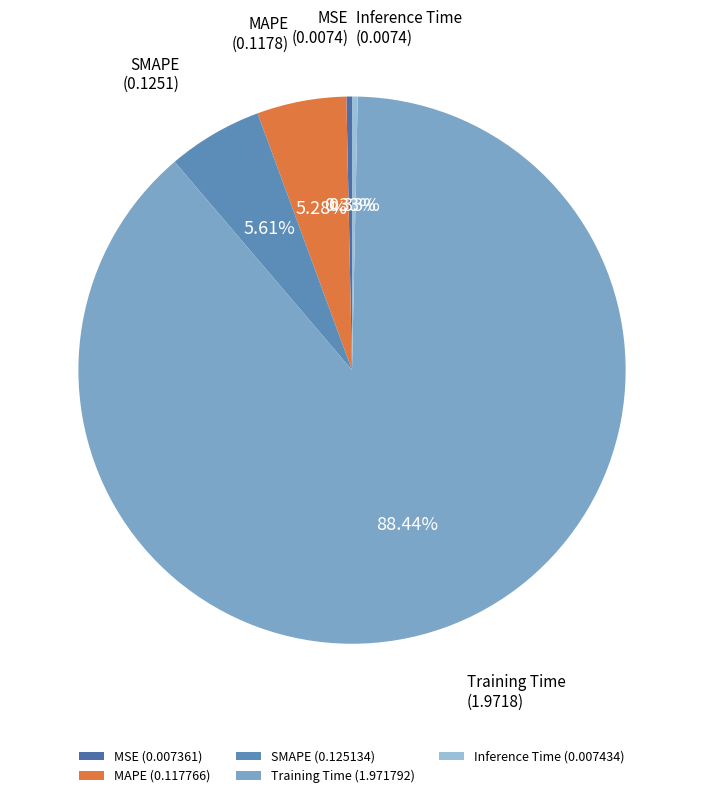

Combined, do MAPE and Training Time account for over 50%?

Yes